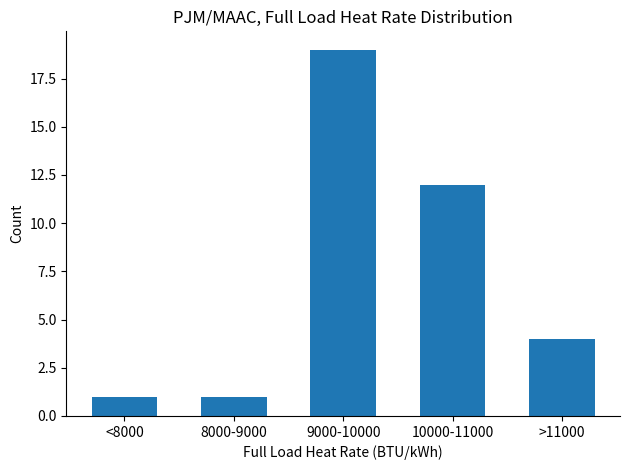

Reading left to right, what are all the values shown in this chart?

1	1	19	12	4